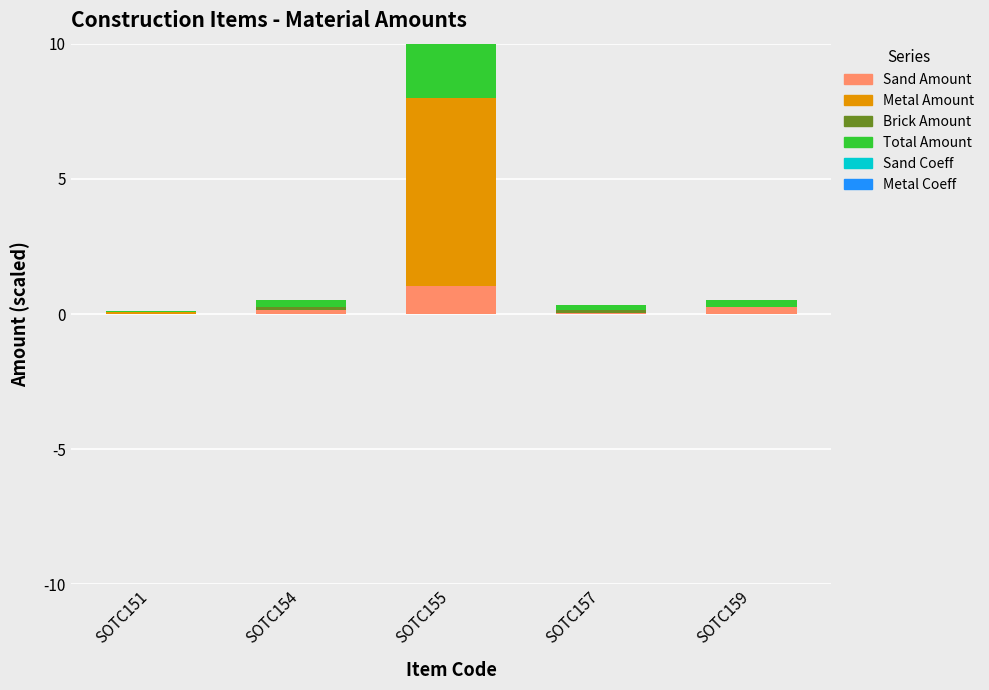

Reading left to right, what are all the values shown in this chart?

Sand Amount: SOTC151=0.0	SOTC154=0.1	SOTC155=1.0	SOTC157=0.0	SOTC159=0.3
Metal Amount: SOTC151=0.1	SOTC154=0.0	SOTC155=7.0	SOTC157=0.0	SOTC159=0.0
Brick Amount: SOTC151=0.0	SOTC154=0.1	SOTC155=0.0	SOTC157=0.1	SOTC159=0.0
Total Amount: SOTC151=0.1	SOTC154=0.3	SOTC155=8.0	SOTC157=0.2	SOTC159=0.3
Sand Coeff: SOTC151=0.0	SOTC154=0.0	SOTC155=0.0	SOTC157=0.0	SOTC159=0.0
Metal Coeff: SOTC151=0.0	SOTC154=0.0	SOTC155=0.0	SOTC157=0.0	SOTC159=0.0